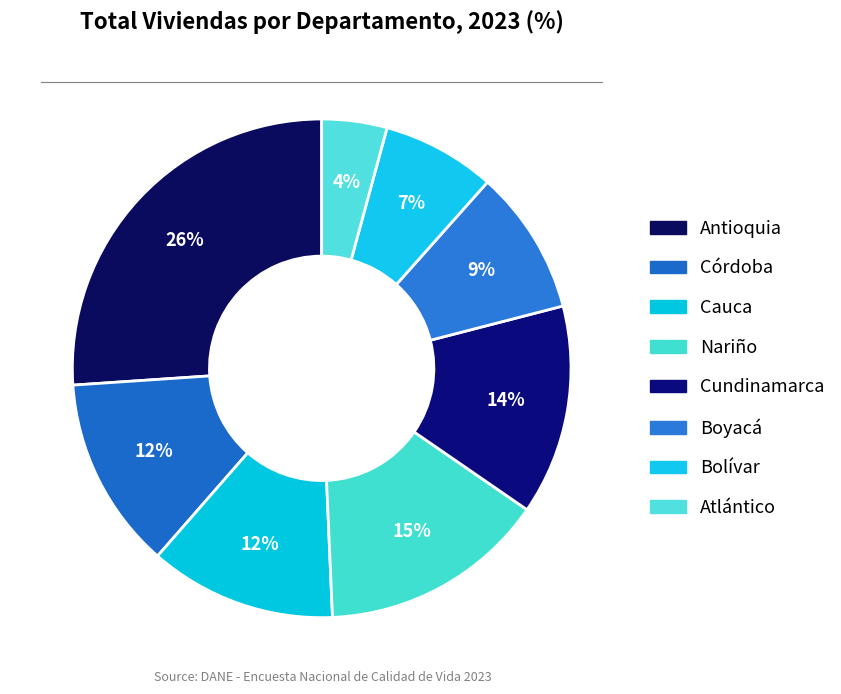

True or false: Antioquia accounts for 26% of the total.

True